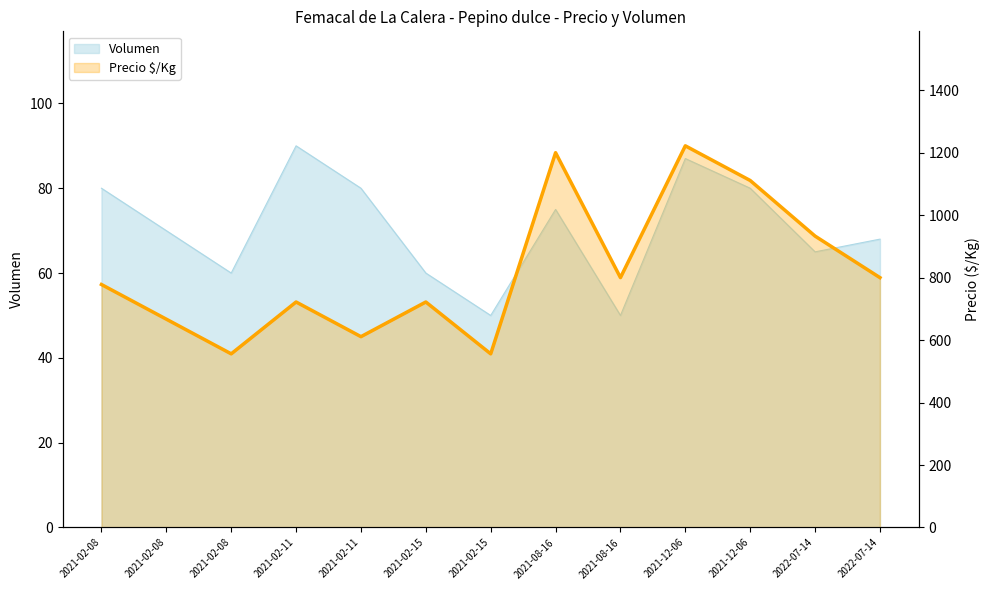

Which series has the largest total across all categories?

Precio $/Kg